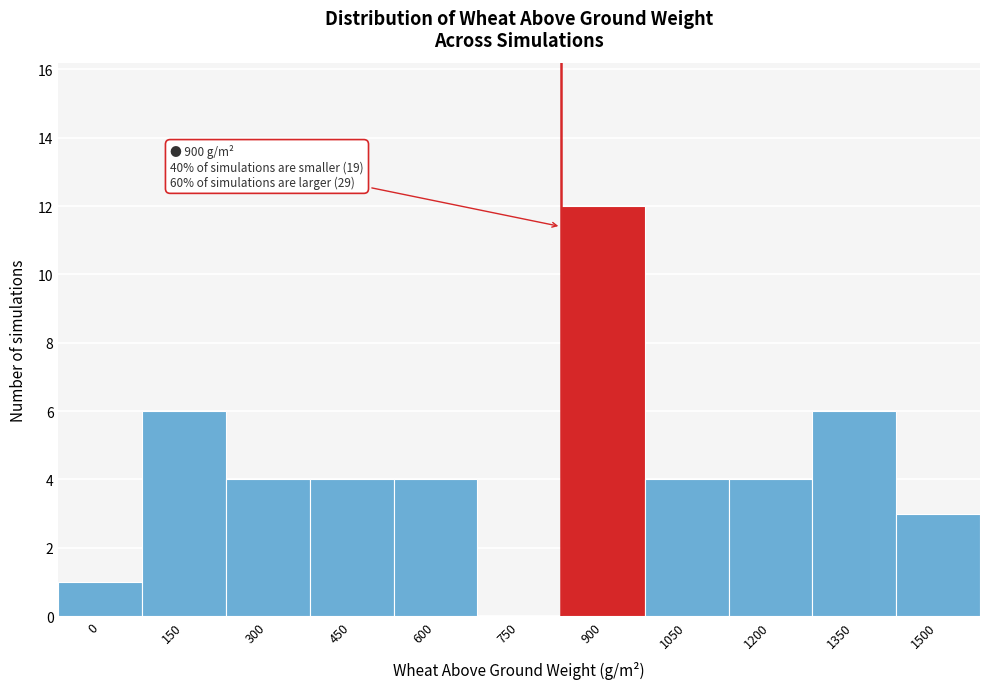

Reading right to left, list all the values displayed in this chart.

1500=3	1350=6	1200=4	1050=4	900=12	750=0	600=4	450=4	300=4	150=6	0=1